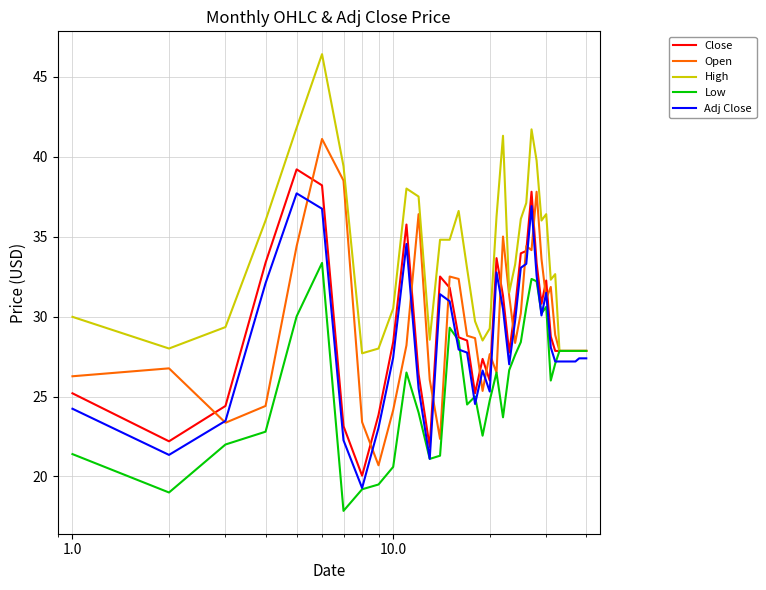

Rank the series by their maximum value, from highest to lowest.

High, Open, Close, Adj Close, Low